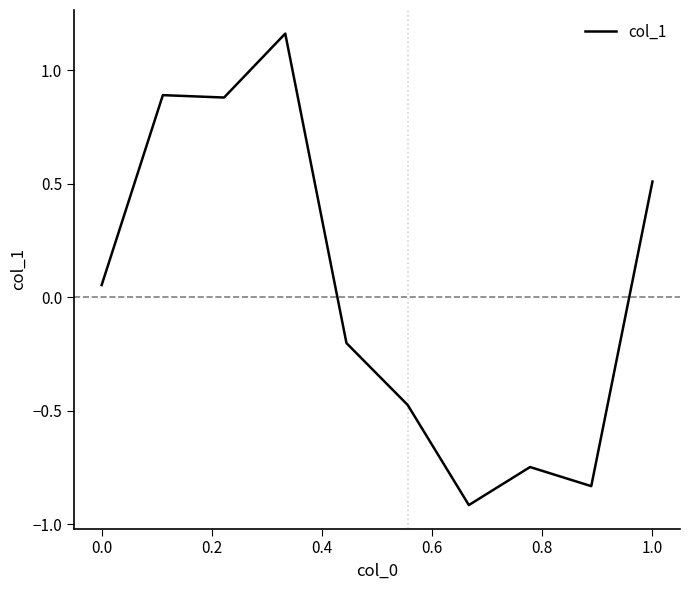

What is the difference between the maximum and minimum values?

2.1